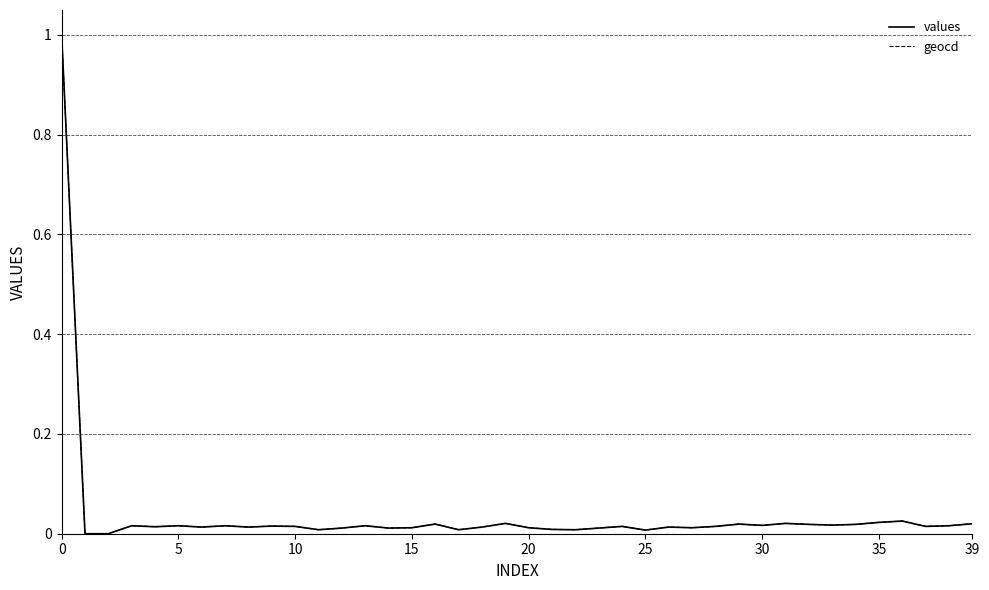

What is the maximum value shown in the chart?

1.0